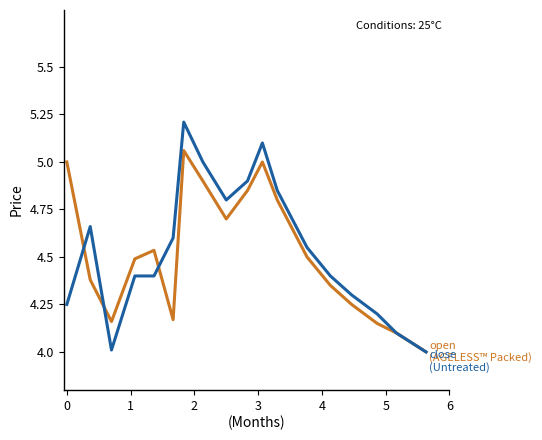

What is the maximum value shown in the chart?

5.2